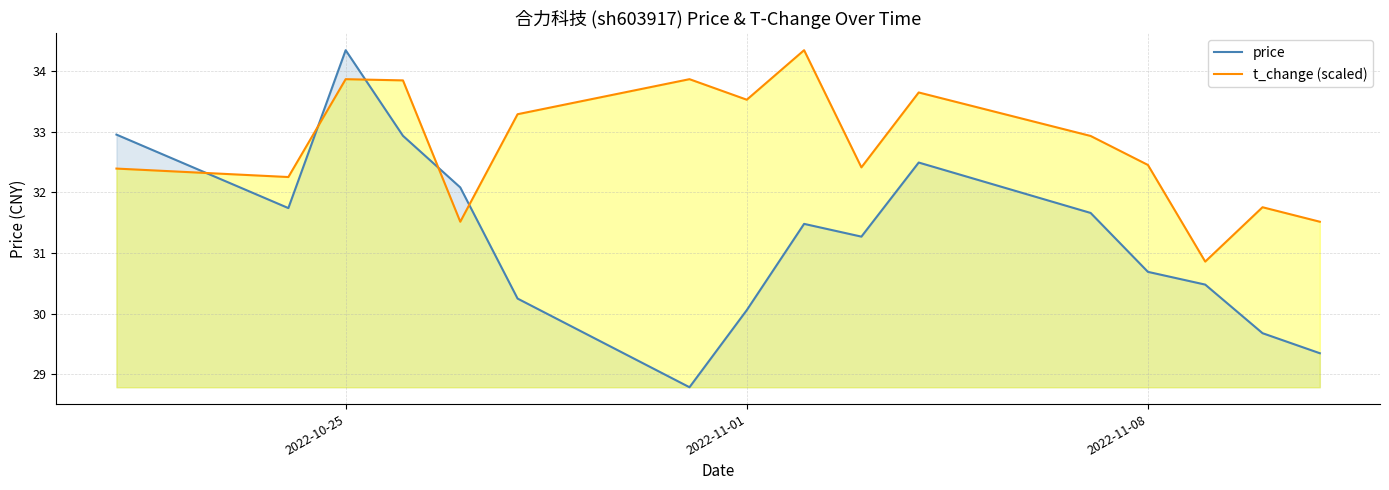

In price, how many points are higher than both neighbors (excluding endpoints)?

3